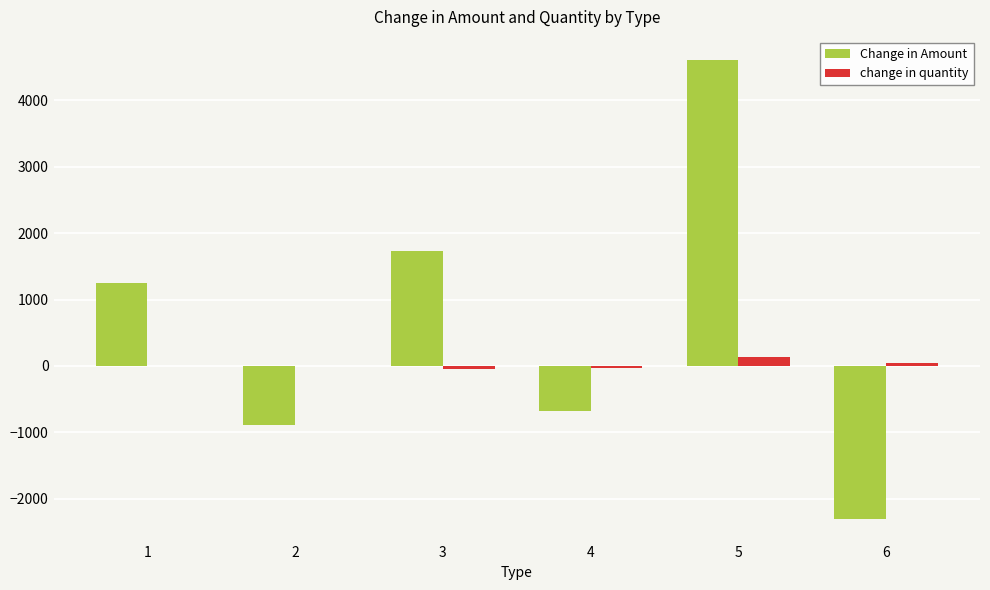

The value of Change in Amount at 1 is 1256.3. True or false?

True